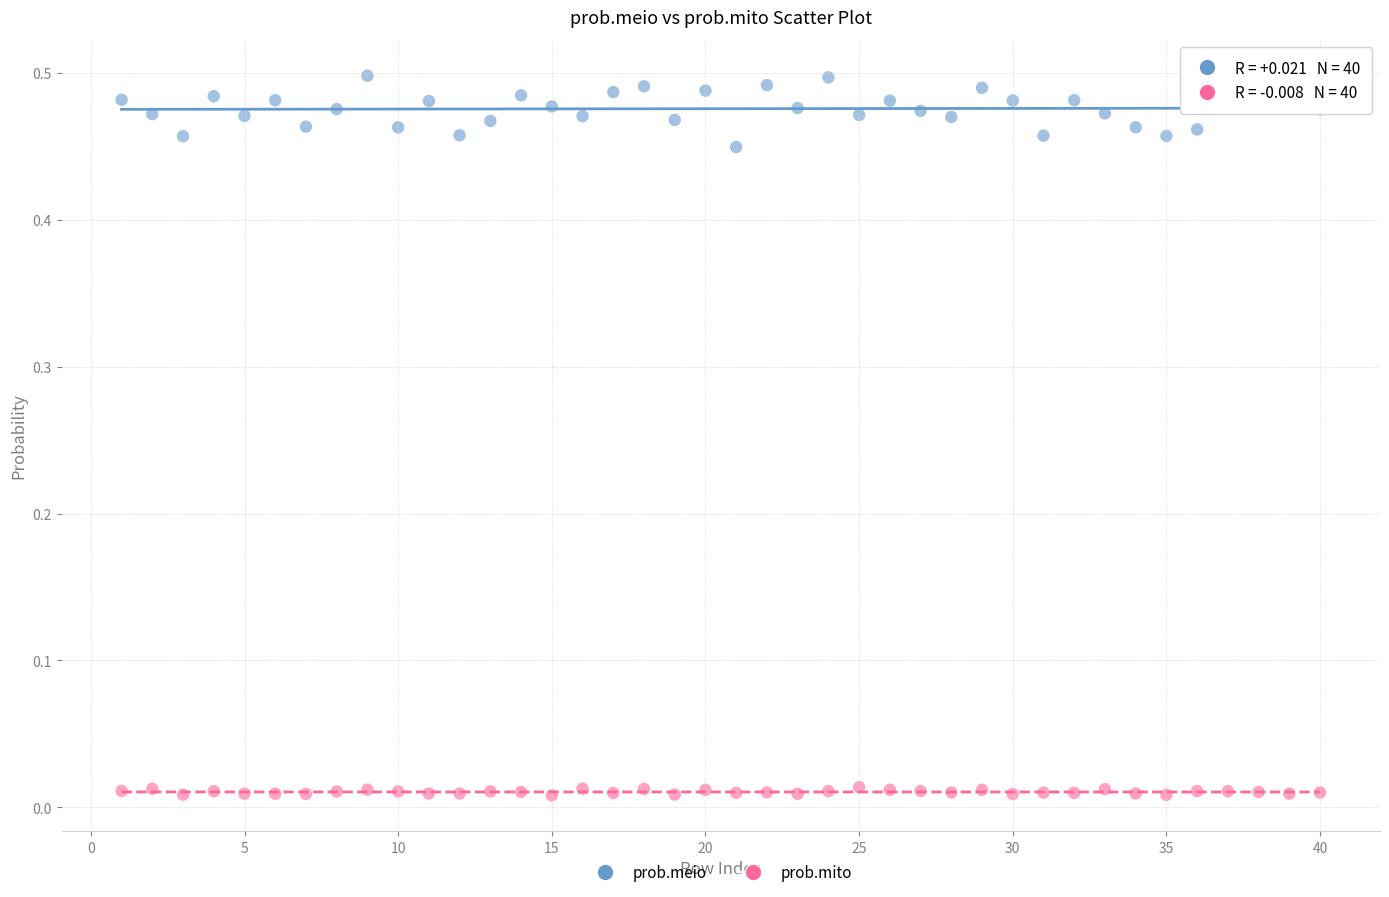

What is the X range (max minus min) for the scatter plot?

39.0